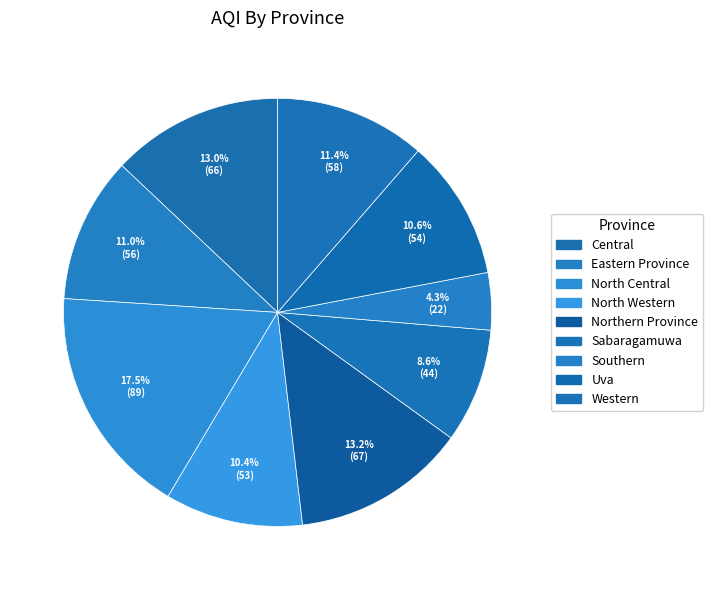

The Southern slice represents 1% of the pie. True or false?

False